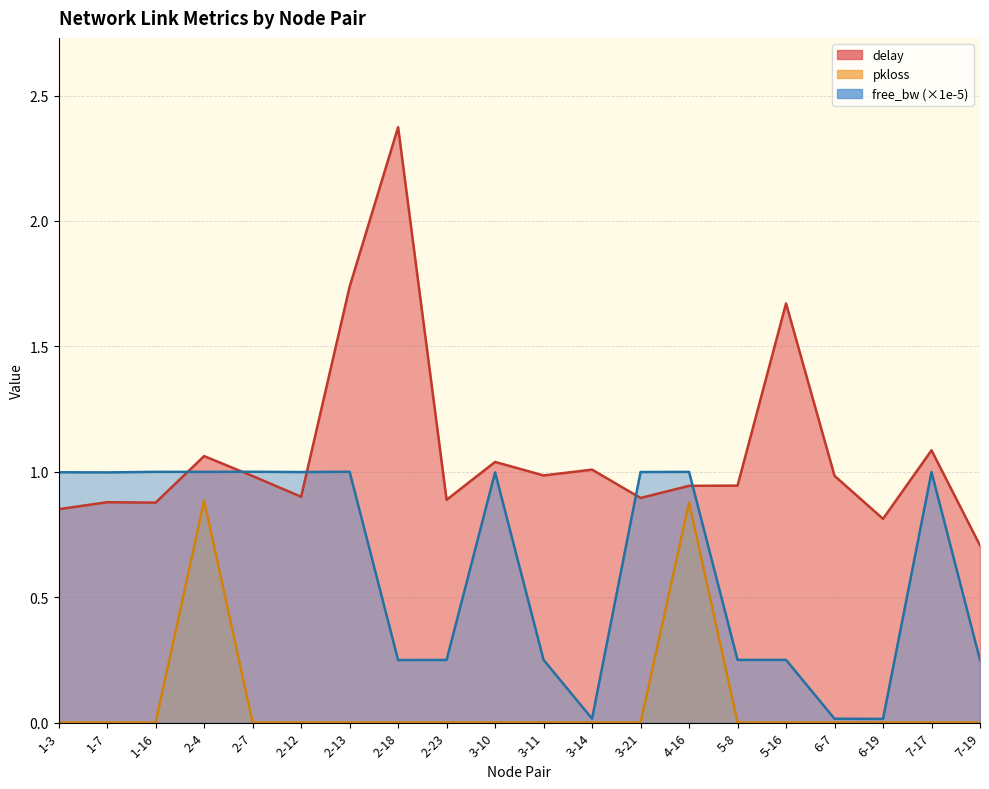

At which category is the sum across all series the highest?

2-18